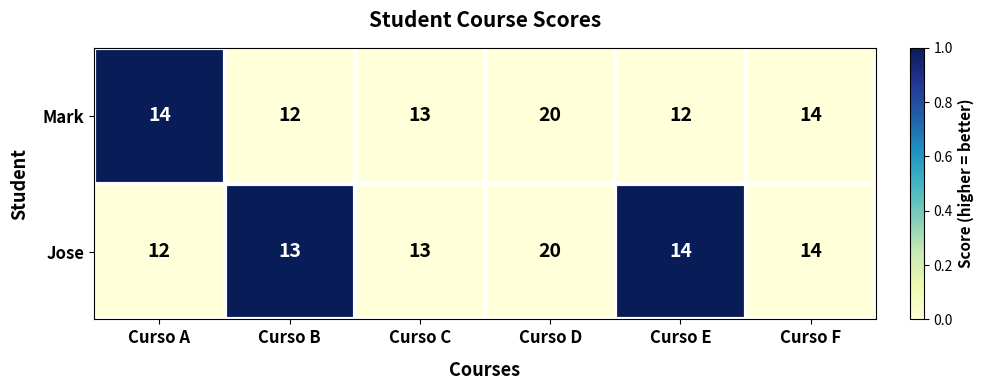

Is it true that Mark equals 8 at Curso F?

False